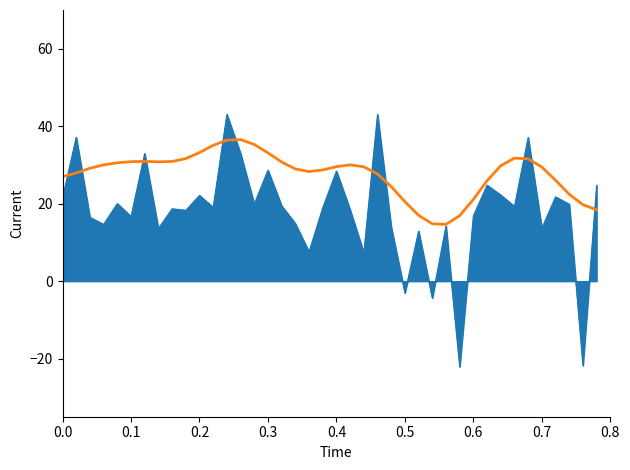

What is the maximum value shown in the chart?

43.1